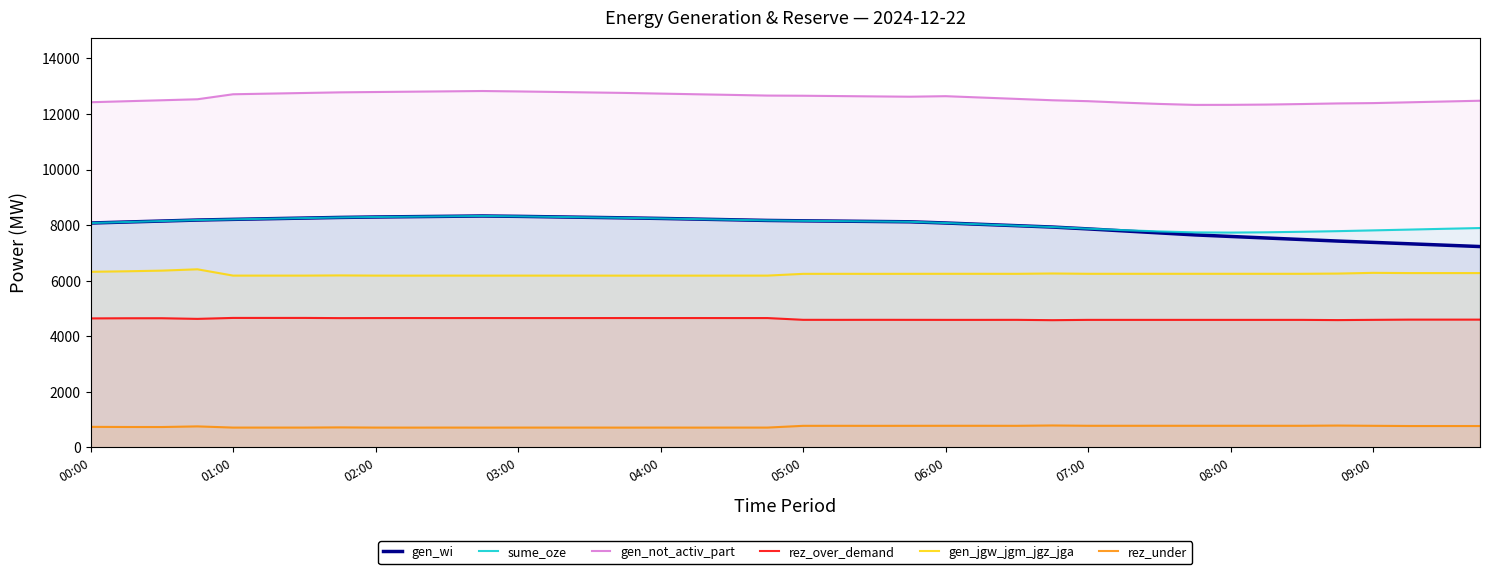

What is the difference between the maximum and minimum values in the rez_over_demand series?

81